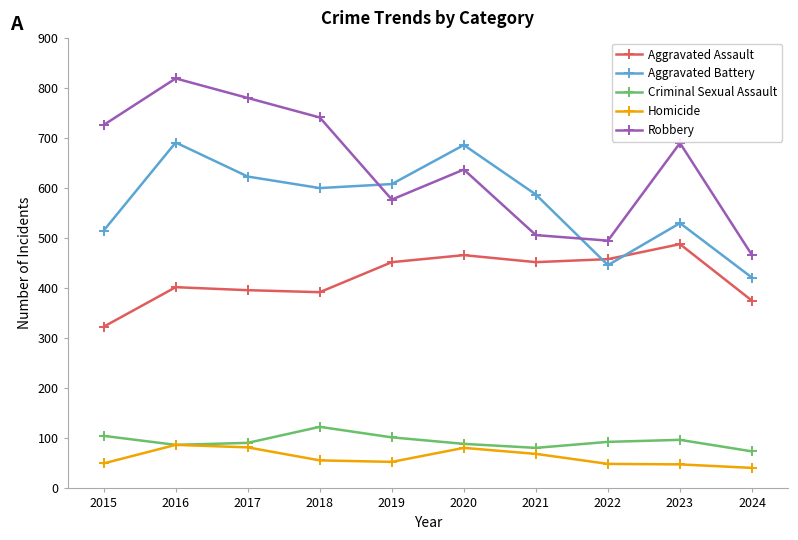

True or false: Robbery has a value of 466 at 2024.

True